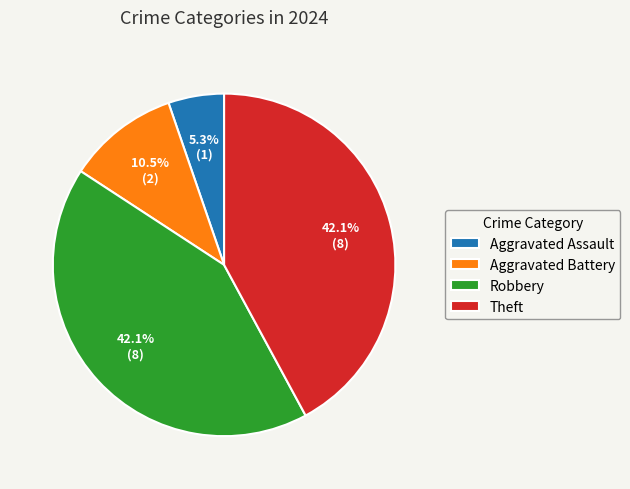

To the nearest percent, what is the combined percentage of Aggravated Assault and Theft?

47%